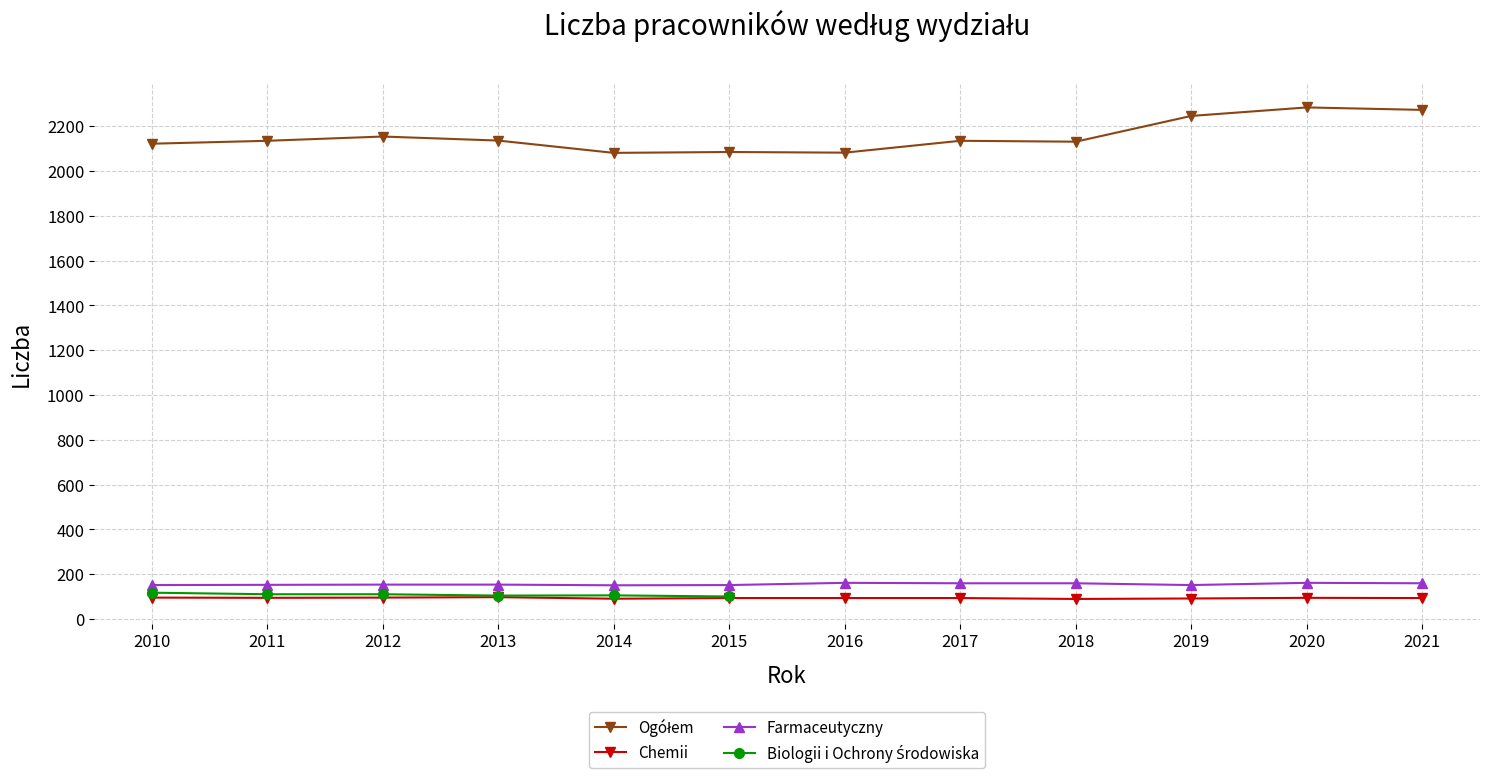

What is the difference between the maximum and minimum values in the Farmaceutyczny series?

11